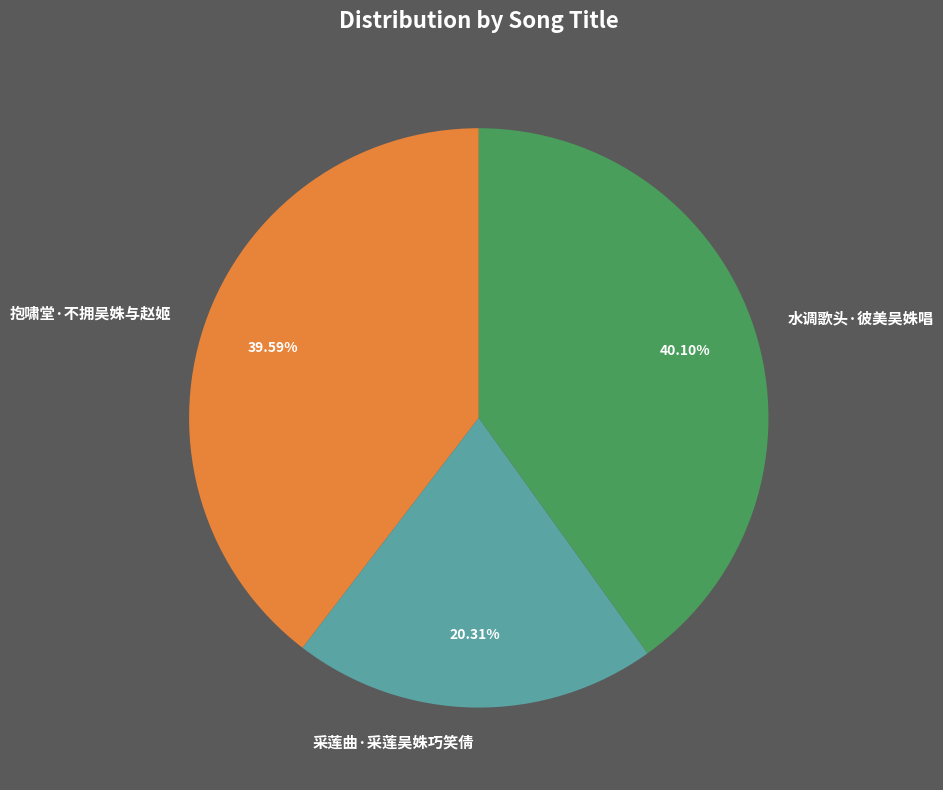

Approximately how many times larger is the value at 水调歌头·彼美吴姝唱 compared to 采莲曲·采莲吴姝巧笑倩?

2.0